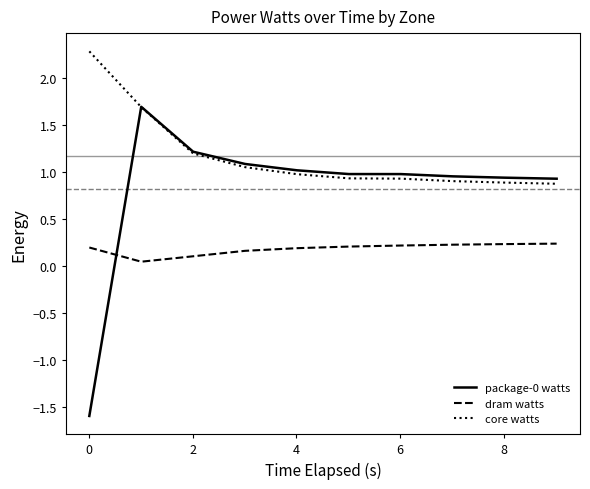

True or false: dram watts and core watts intersect in this chart.

False